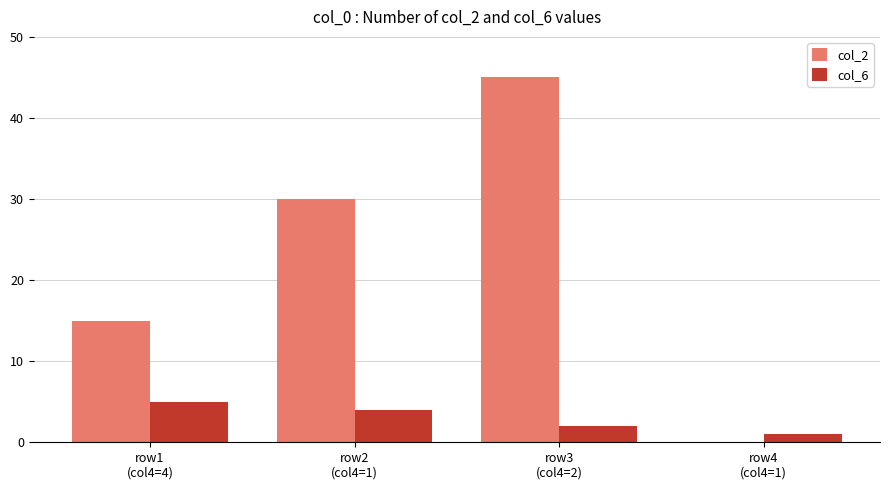

Count the col_2 values in the range 15 to 45.

3